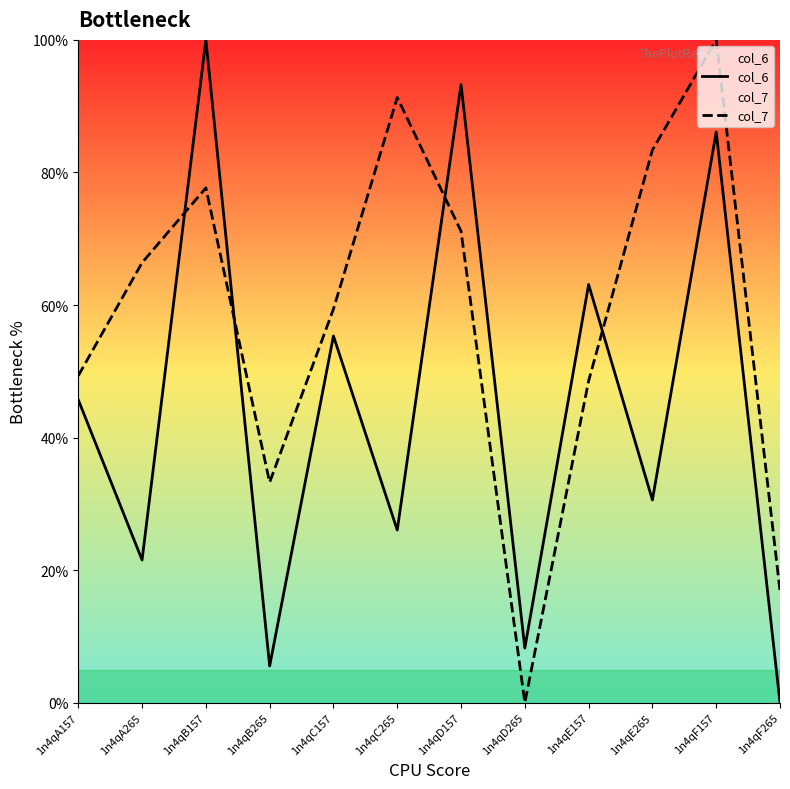

What is the maximum value shown in the chart?

100.0